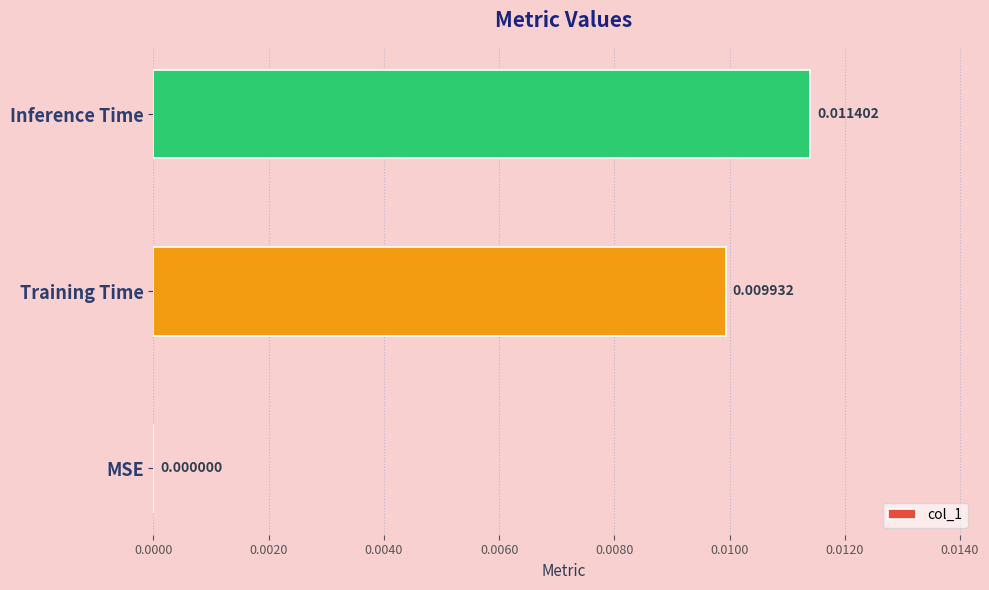

Does the chart contain stacked bars?

No